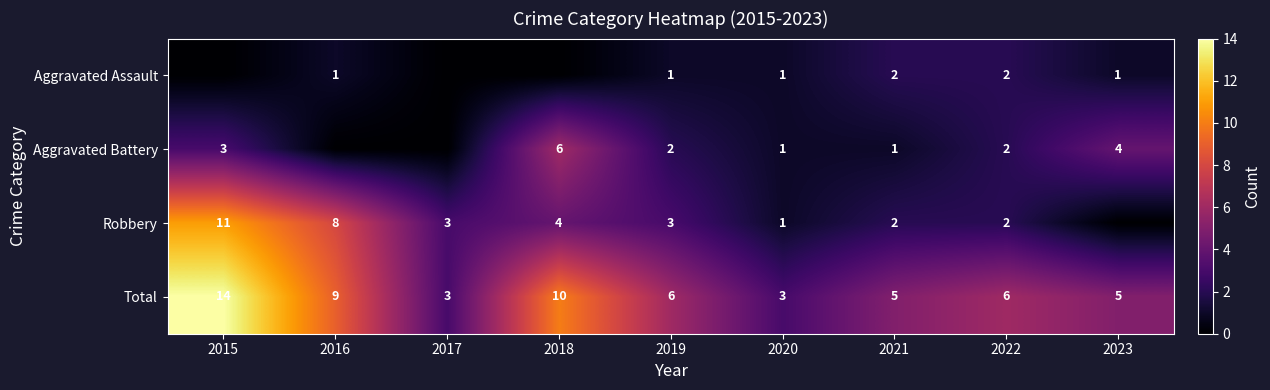

How many data points does each series have?

9